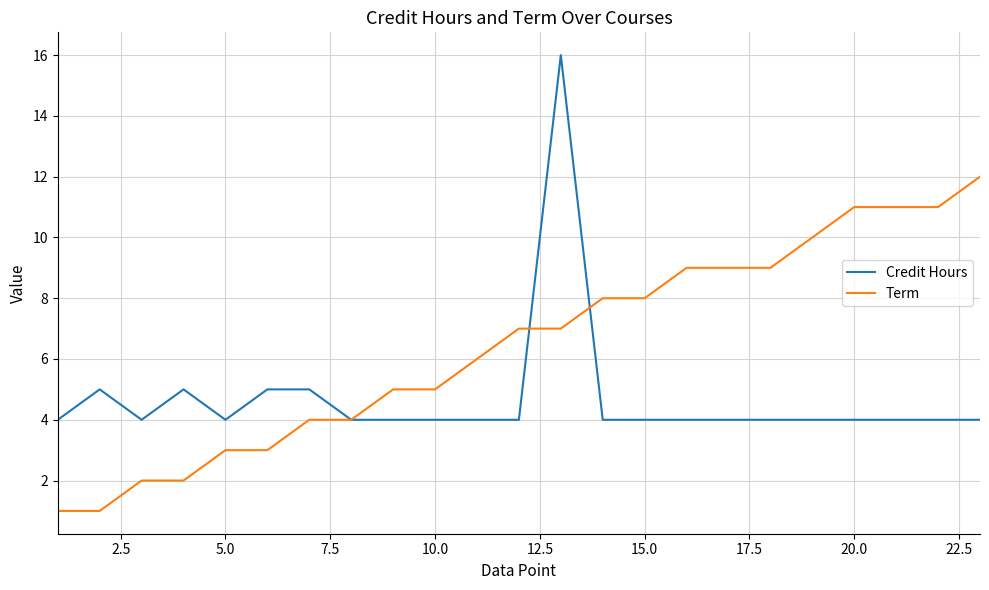

How many lines are shown in the chart?

2